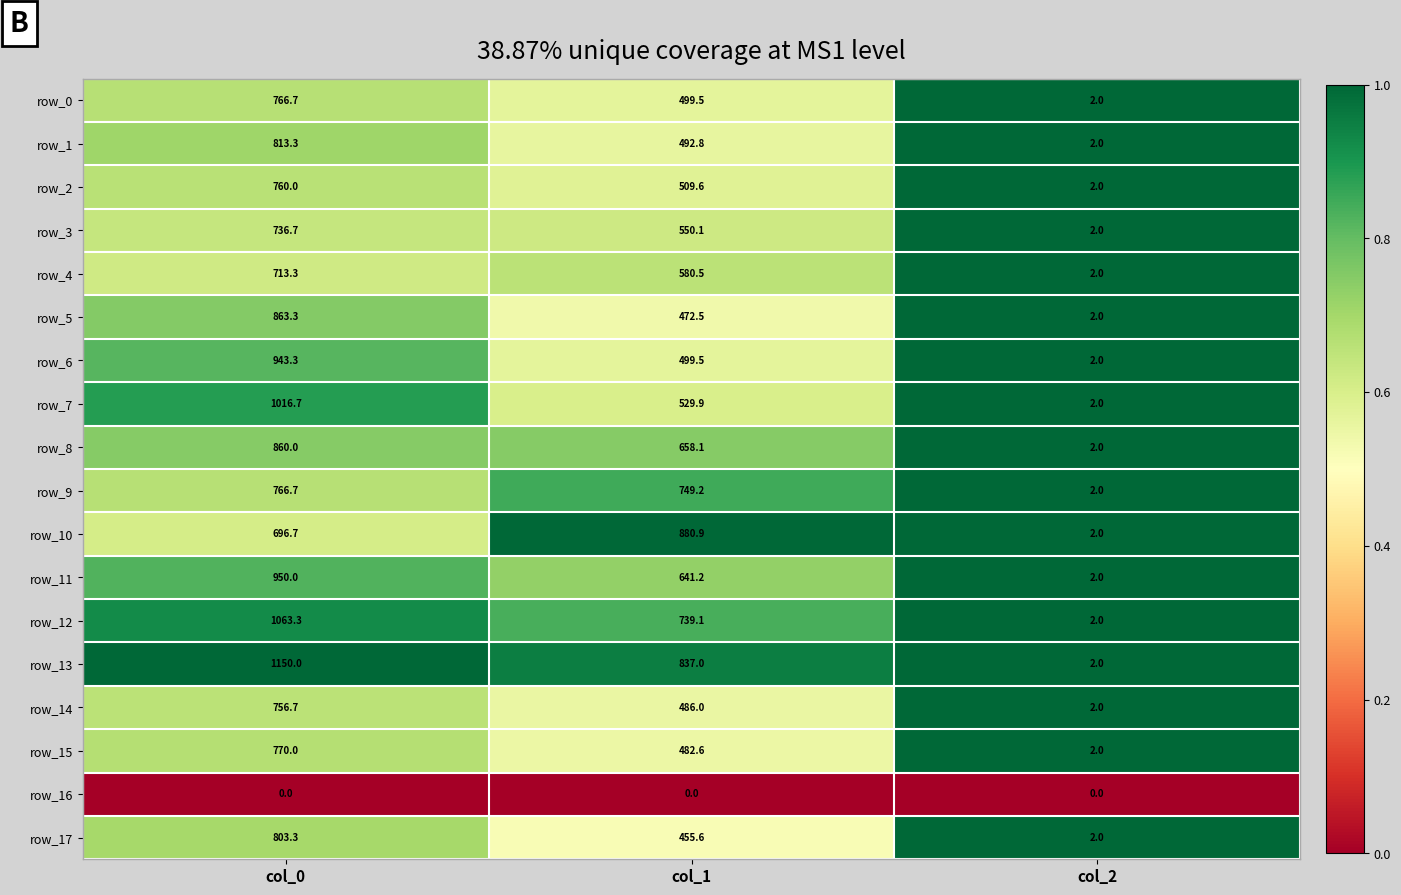

True or false: row_1 has a value of 0.2 at col_0.

False